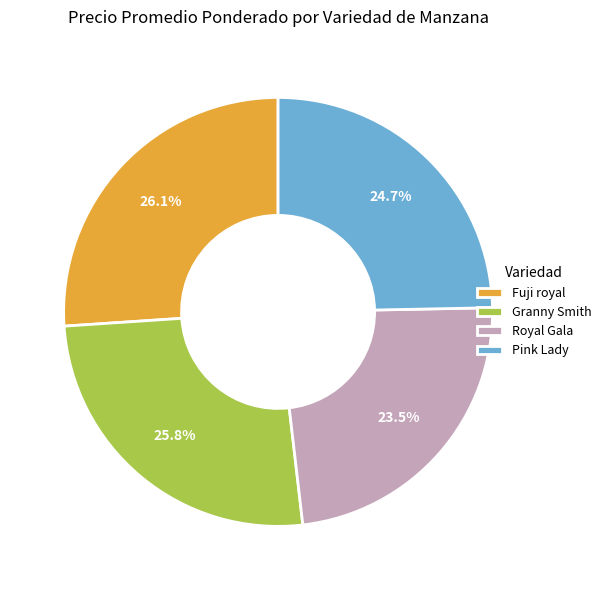

What percentage do Fuji royal and Granny Smith together represent?

51.8%